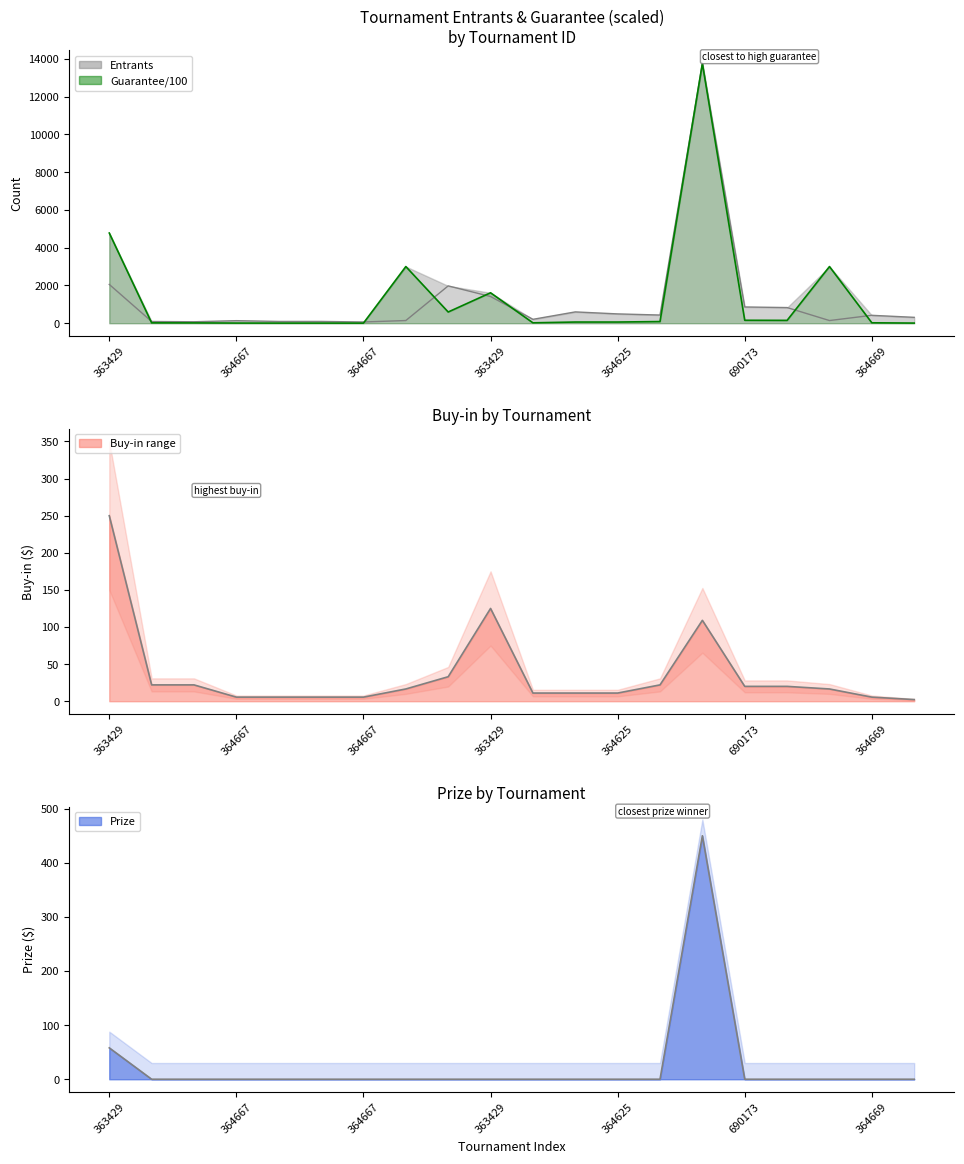

List the series in order of their peak value, highest first.

Entrants_line, Guarantee/100, Prize line, Buy-in line